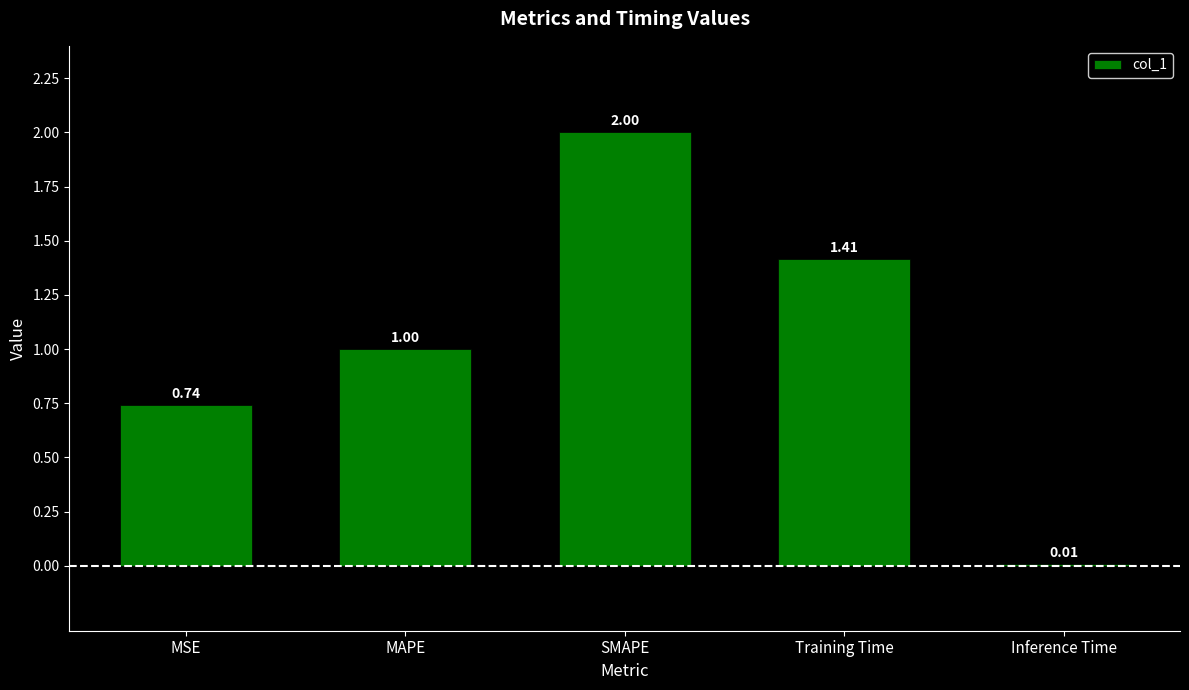

What is the greatest value displayed?

2.0